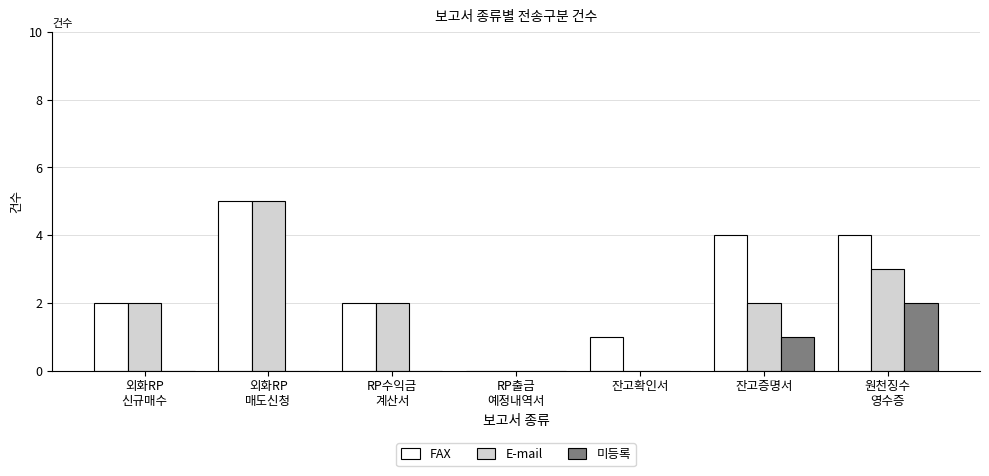

Is it true that 미등록 equals 1 at 잔고확인서?

False